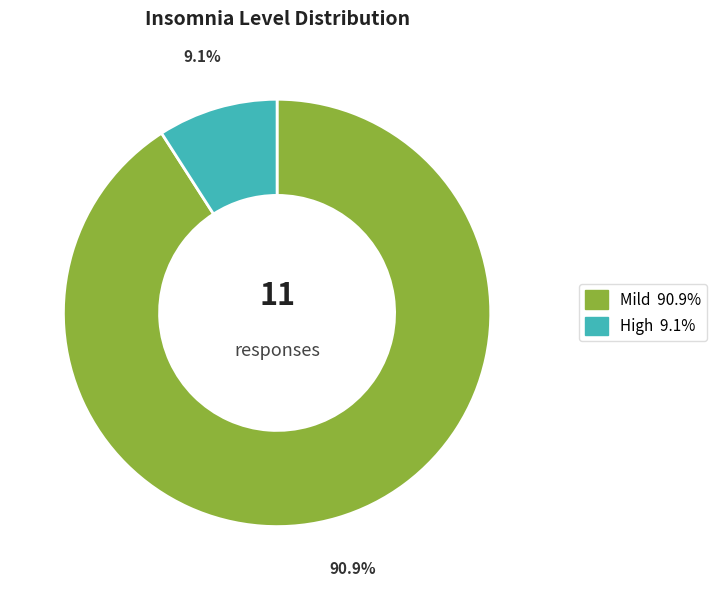

Approximately how many times larger is the value at Mild compared to High?

10.0